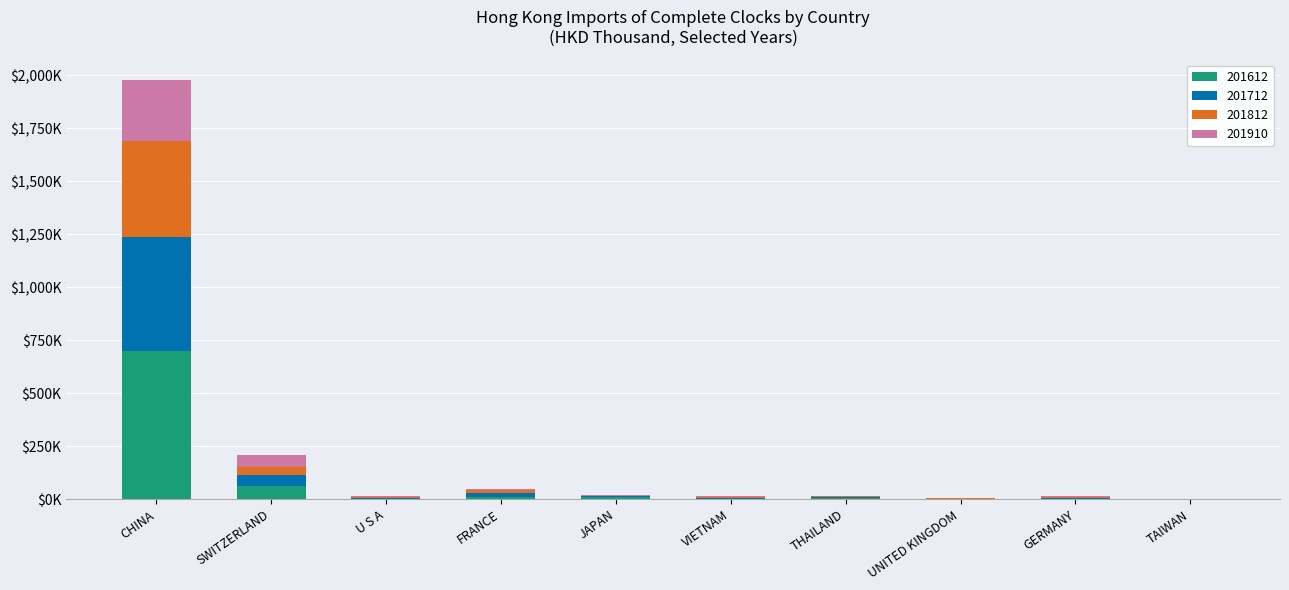

The value of 201812 at THAILAND is 1012.9. True or false?

False